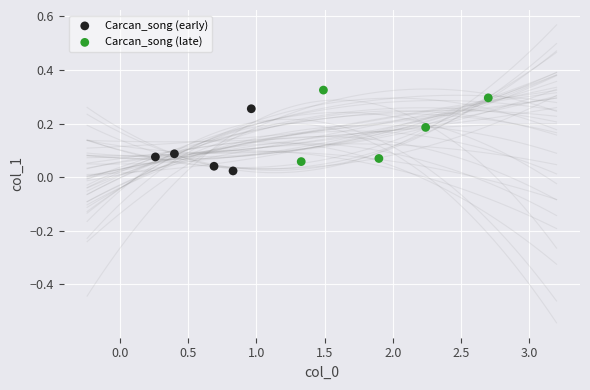

Which series contains the lowest Y value?

Carcan_song (early)